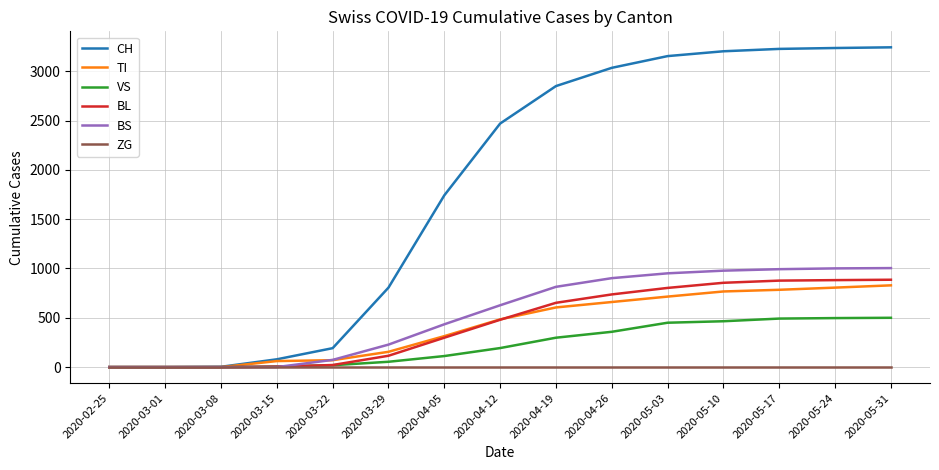

Which series has the largest range (max minus min)?

CH